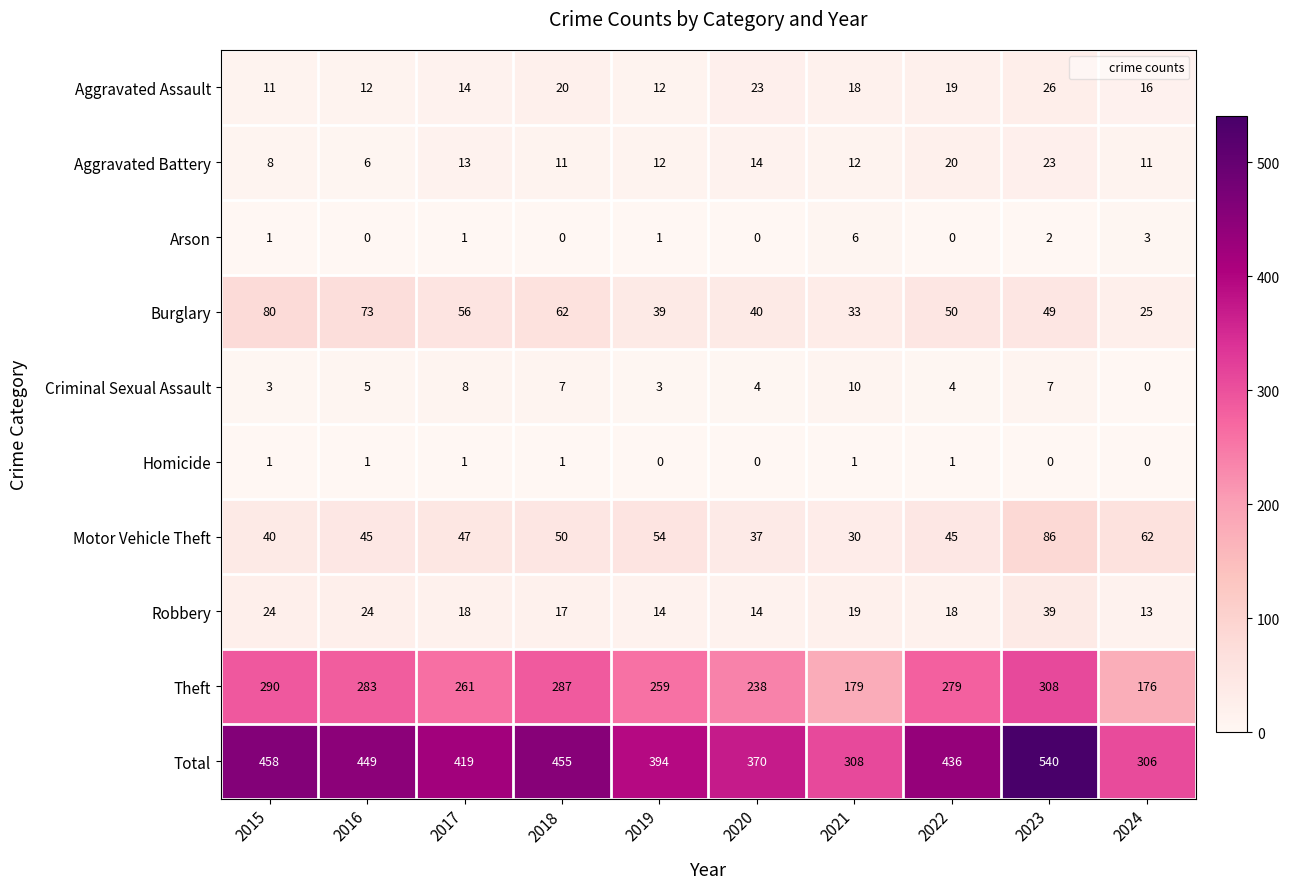

True or false: Theft has a value of 62 at 2022.

False